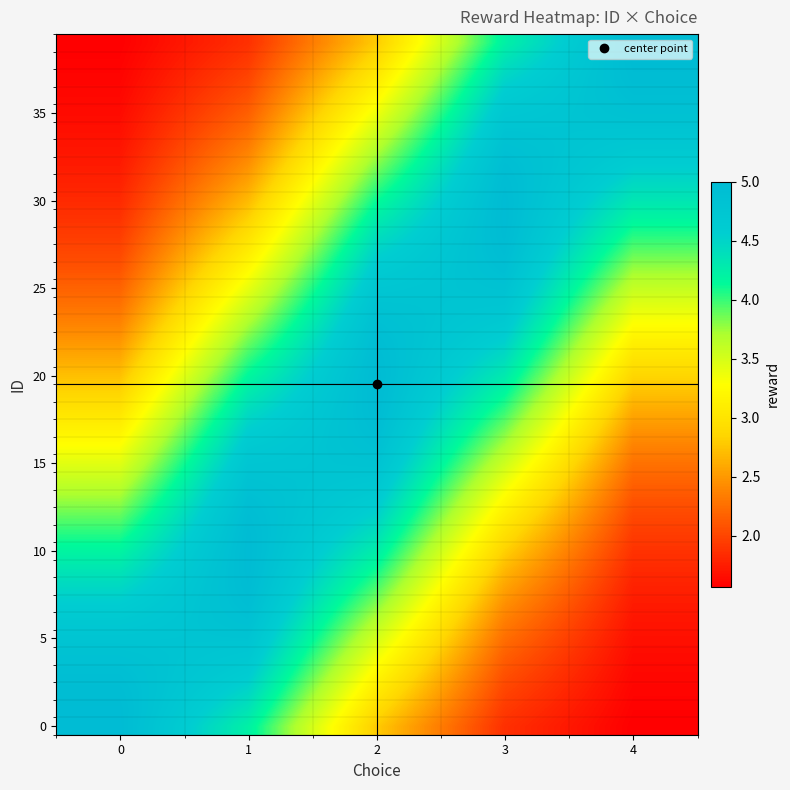

What is the greatest value displayed?

5.0